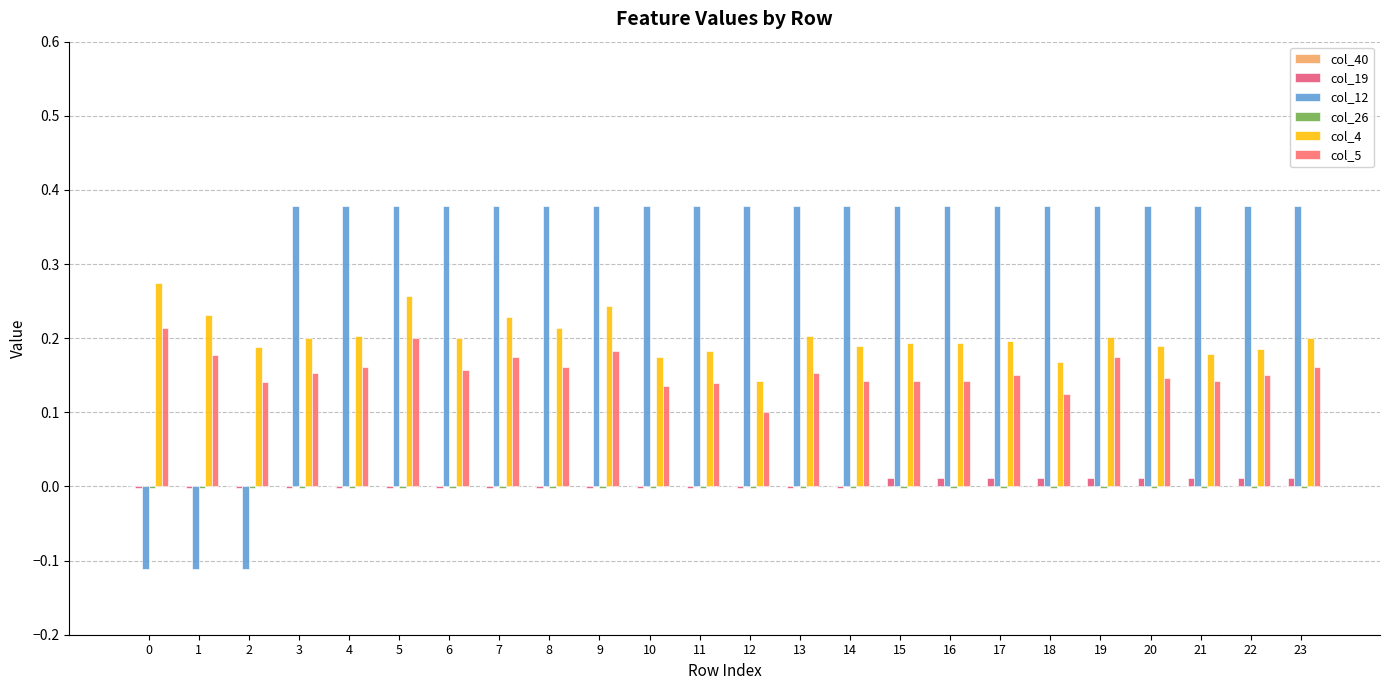

How many series are shown in this chart?

5